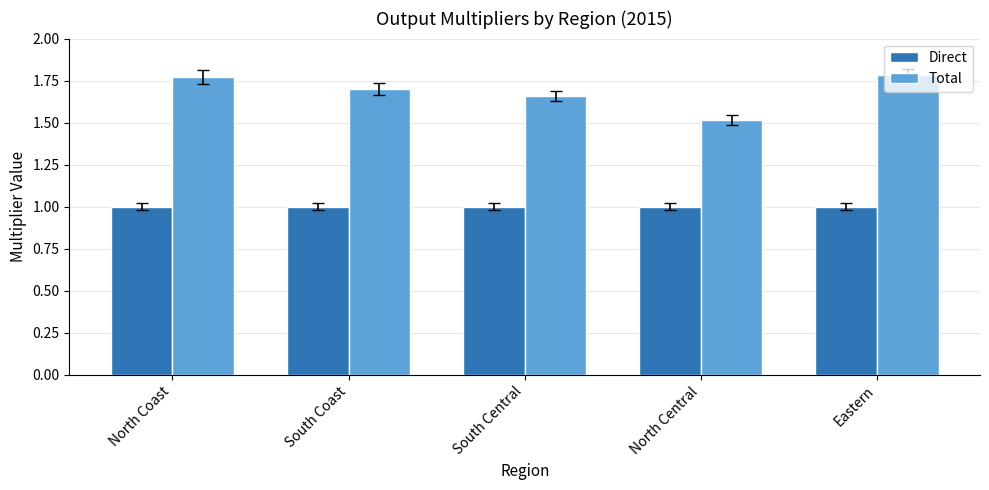

List the series in order of their peak value, lowest first.

Direct, Total